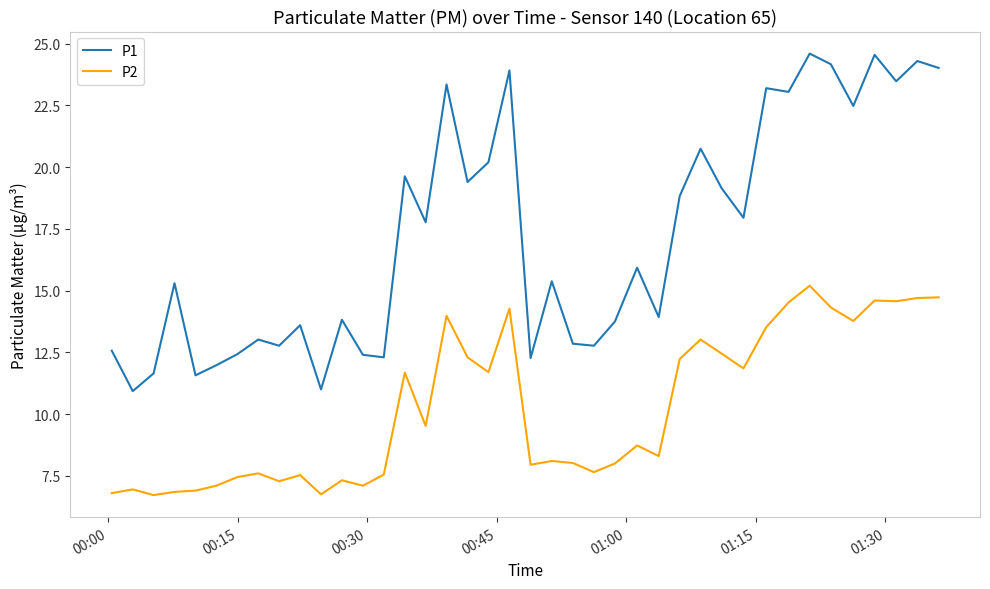

True or false: P2 and P1 intersect in this chart.

False